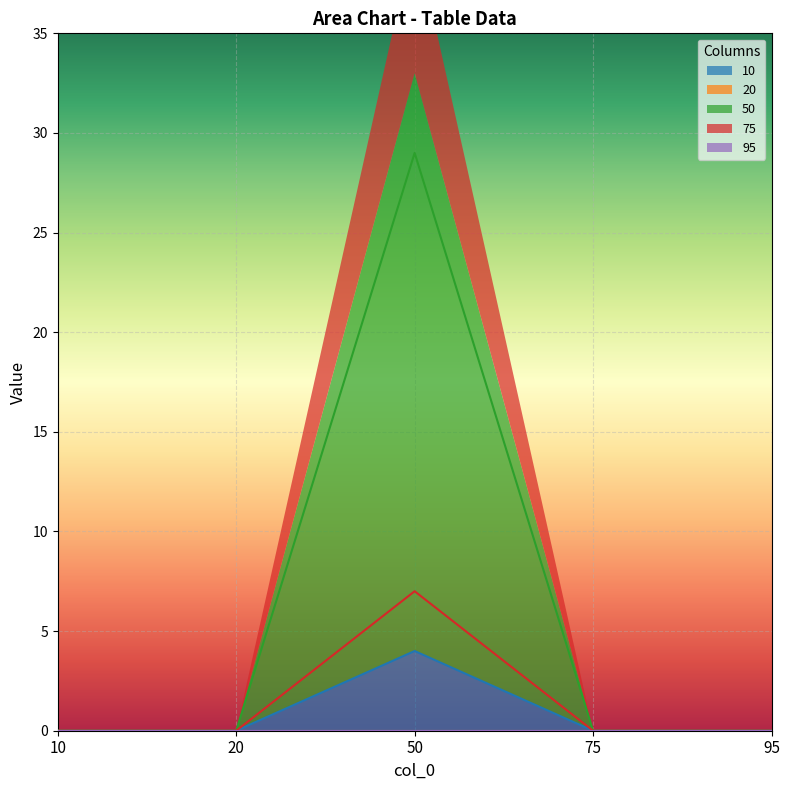

Count the number of categories in the chart.

5